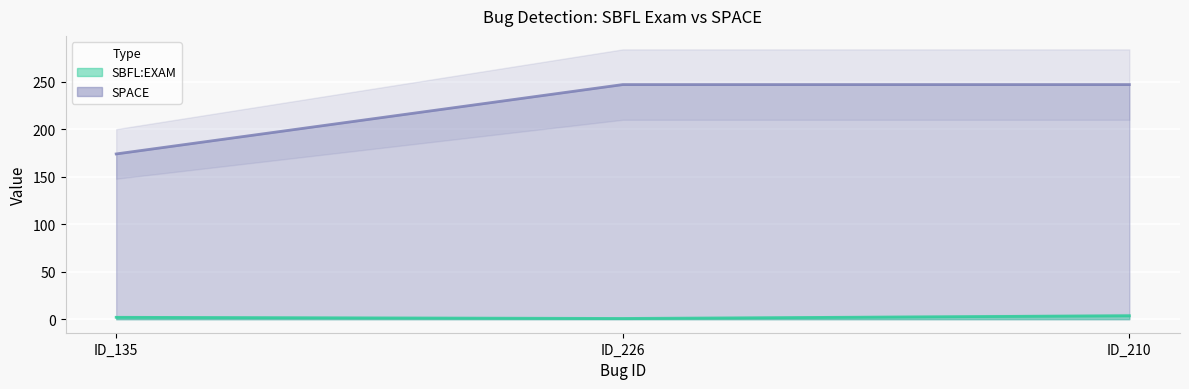

Reading left to right, list all the values displayed in this chart.

SBFL:EXAM: 2.0	0.8	3.6
SPACE: 174.0	247.0	247.0